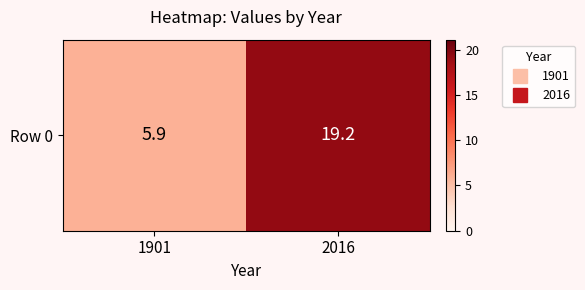

List the labels in order of value, smallest first.

1901, 2016